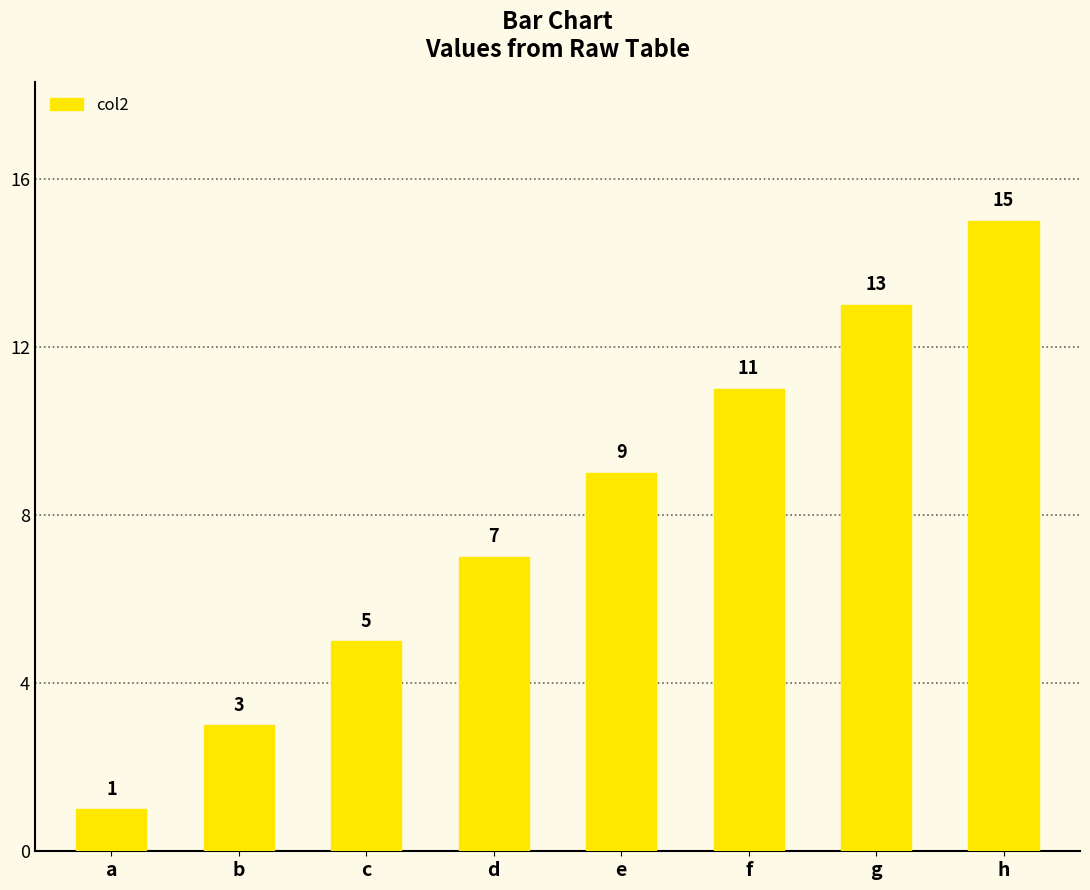

Count the values in the range 5 to 13.

5